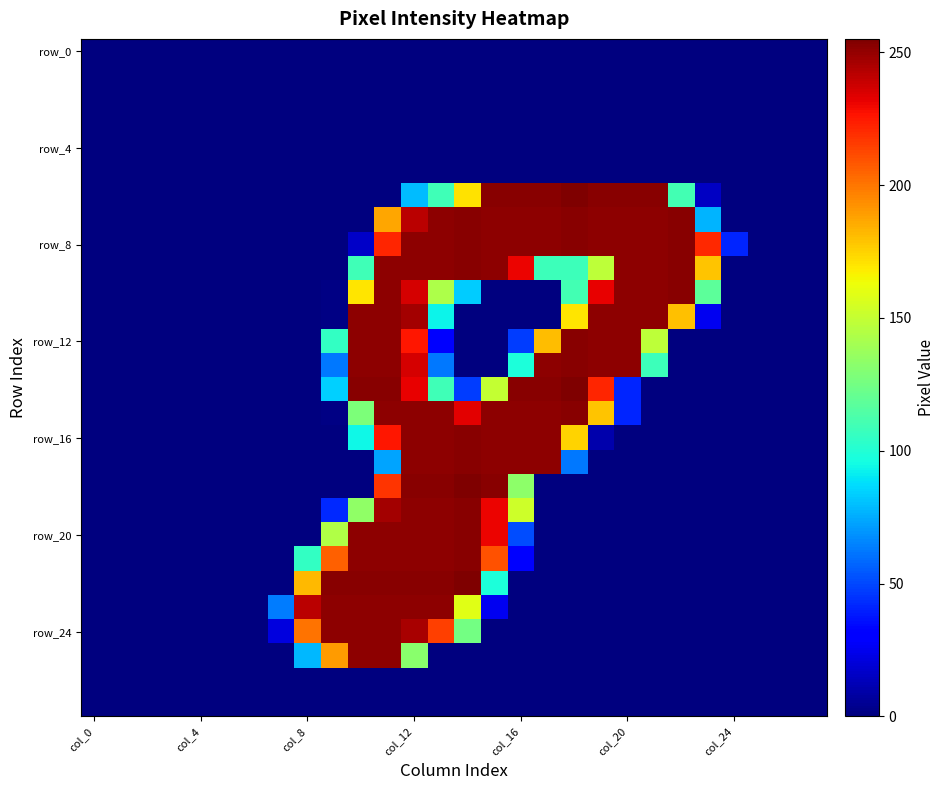

What is the maximum value shown in the chart?

255